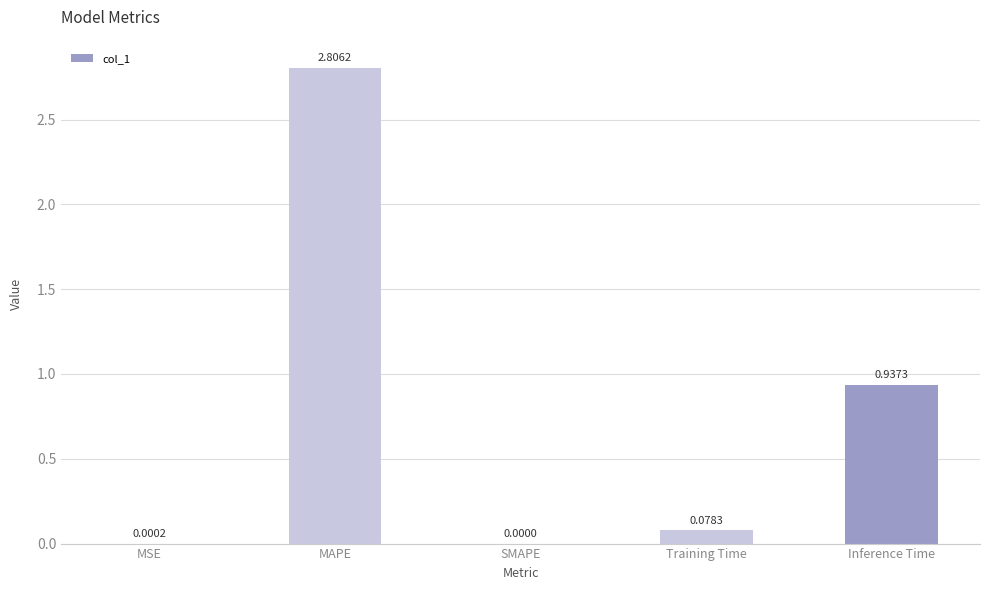

What is the sum of all values?

3.8